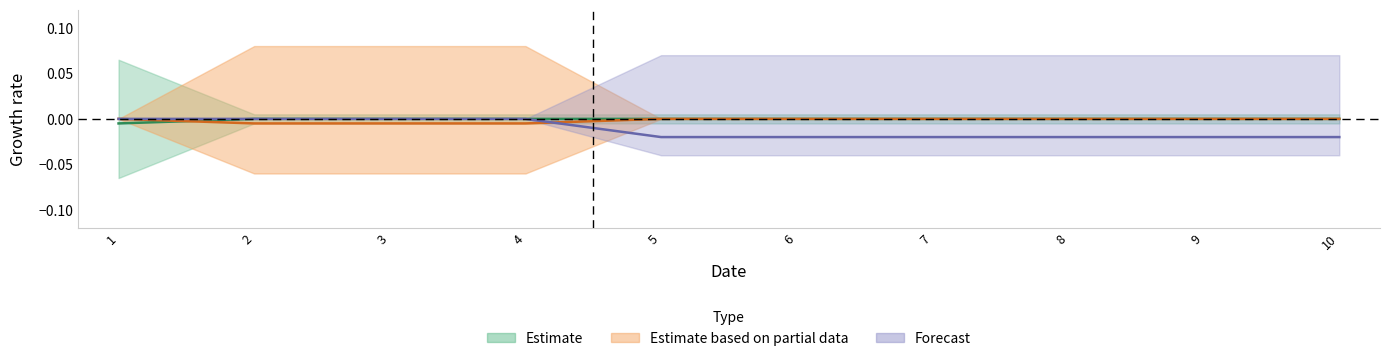

What are all the series names shown in the legend?

Estimate, Estimate based on partial data, Forecast